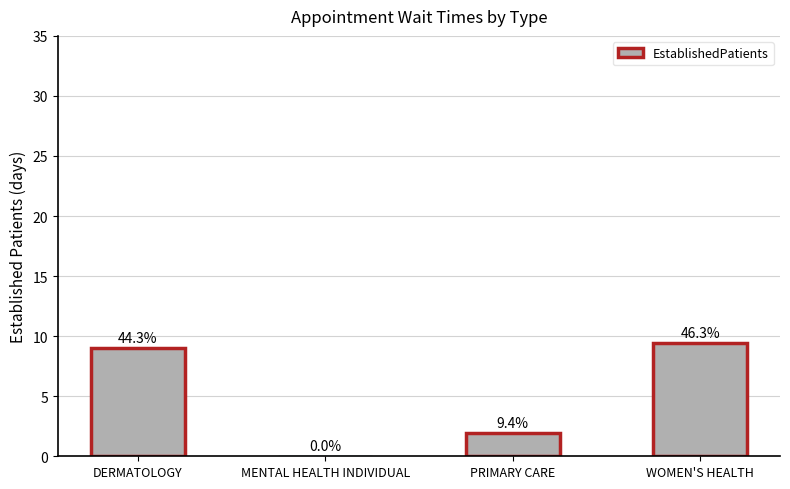

Are the bars horizontal?

No